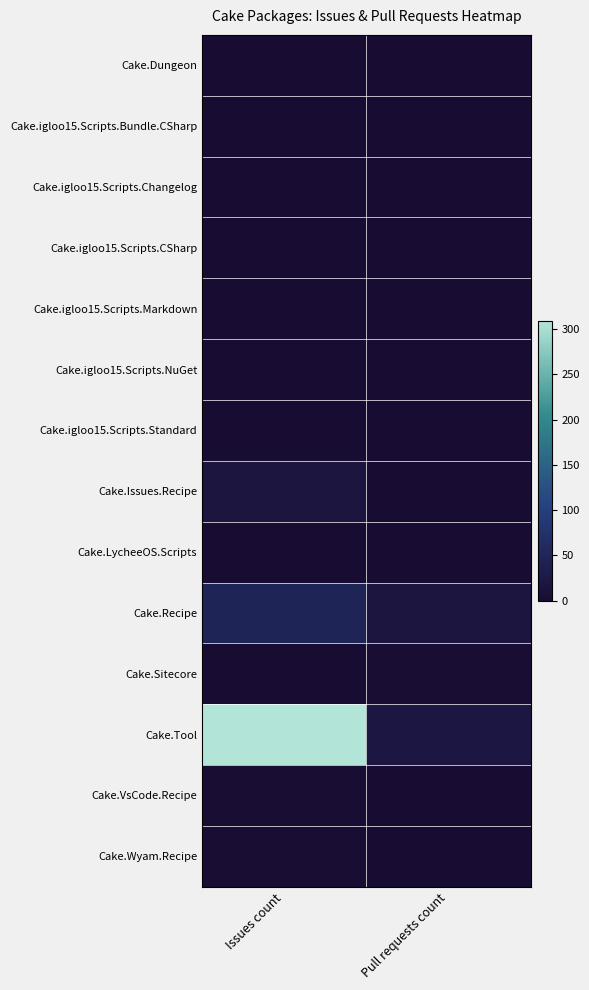

What is the total value across all series at Issues count?

380